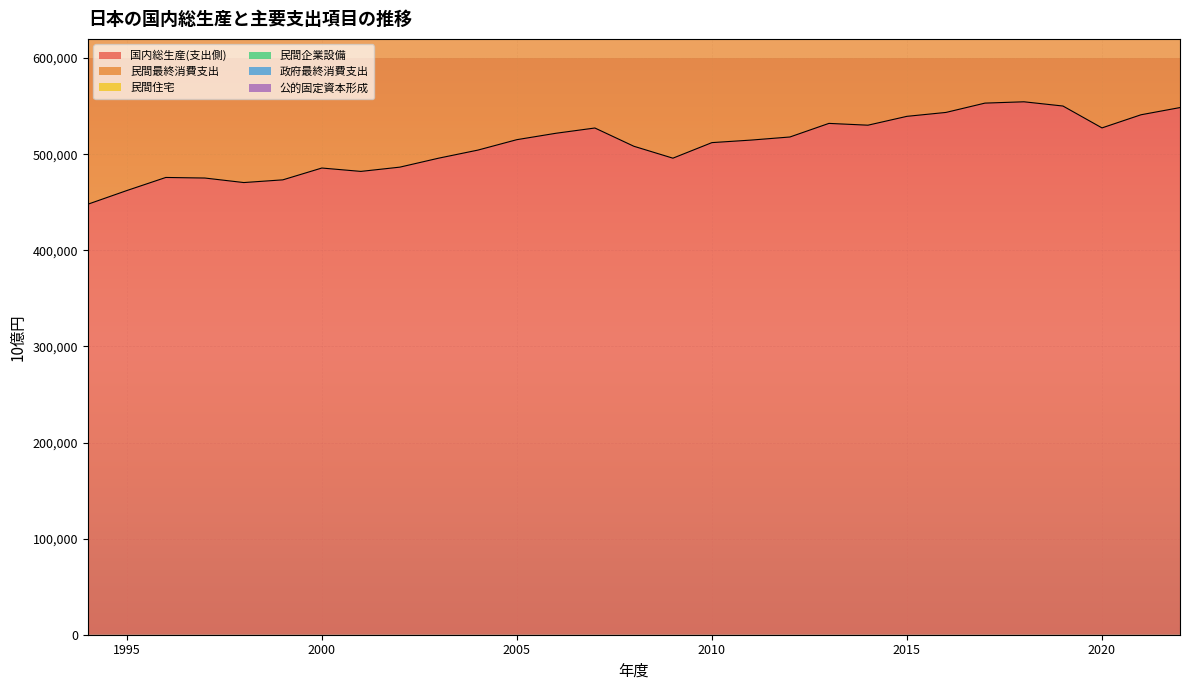

At which category does the chart reach its minimum across all series?

2009